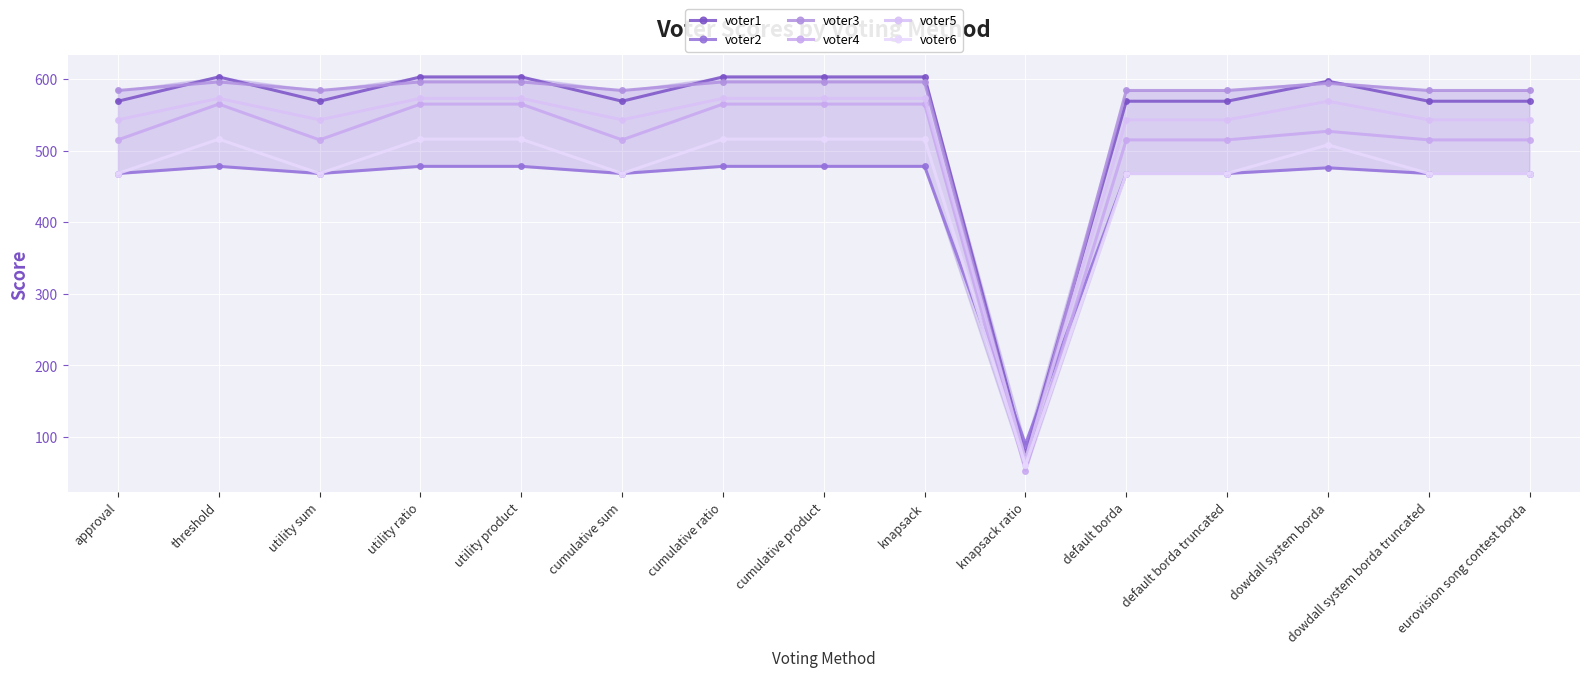

What is the difference between the highest and lowest values at eurovision song contest borda?

116